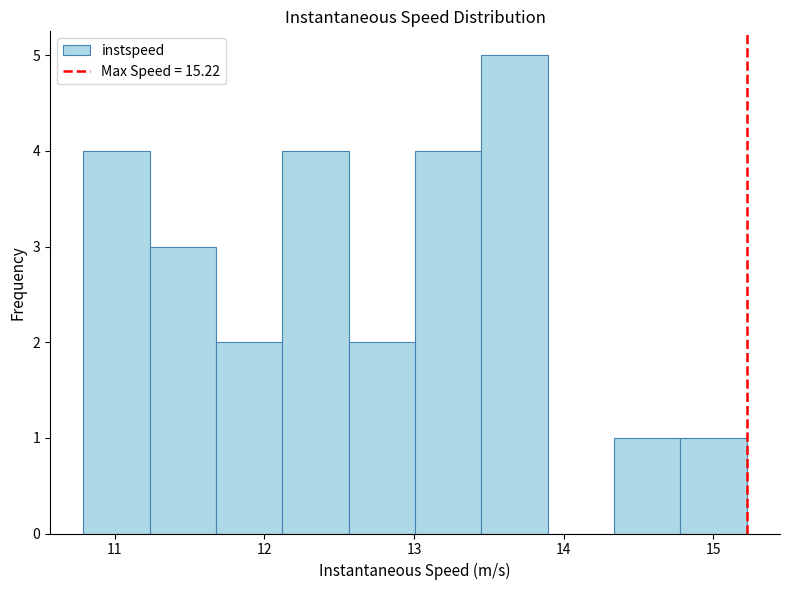

How tall is the bar that spans 13.5 to 13.9 on the x-axis? Neither the bar edges nor the heights are printed on the chart, so give them approximately, as read against the axes.

5